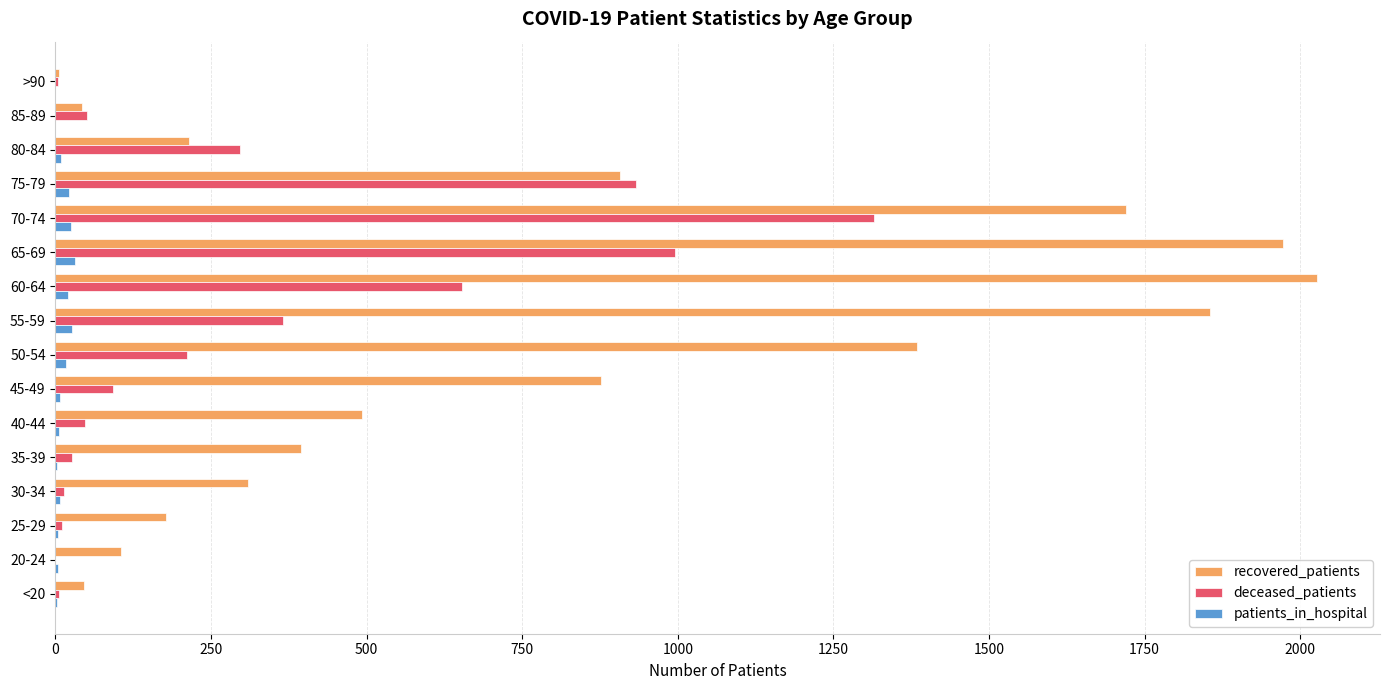

What is the sum of all deceased_patients values?

5019